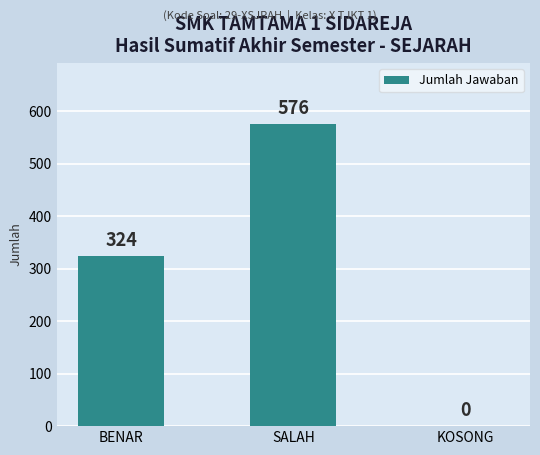

Reading left to right, what are all the values shown in this chart?

324	576	0